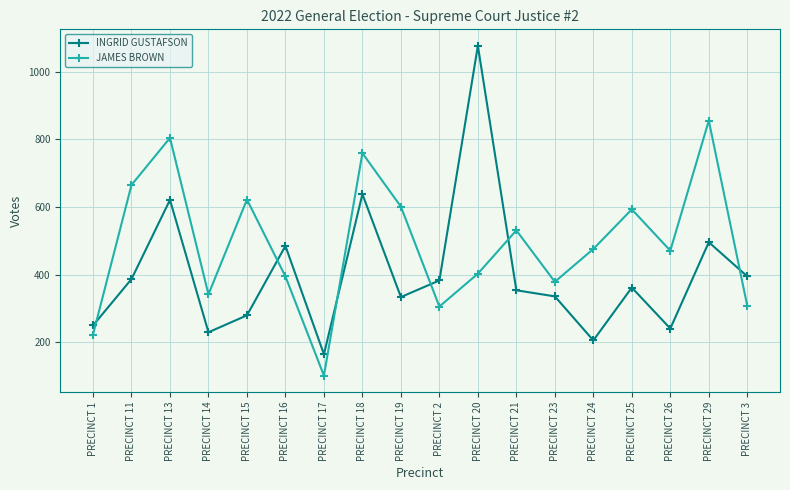

Rank the series by their maximum value, from highest to lowest.

INGRID GUSTAFSON, JAMES BROWN